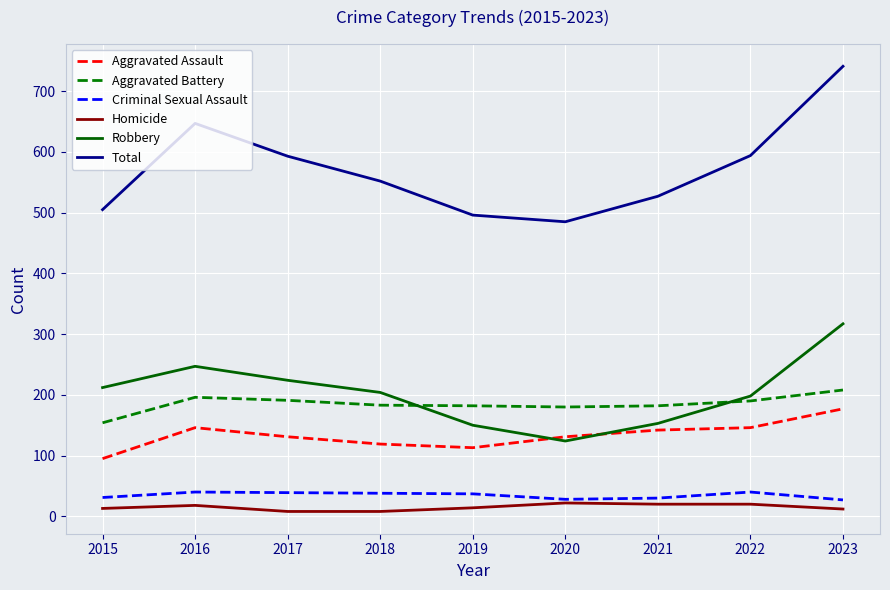

True or false: Criminal Sexual Assault and Aggravated Assault cross at least once.

False